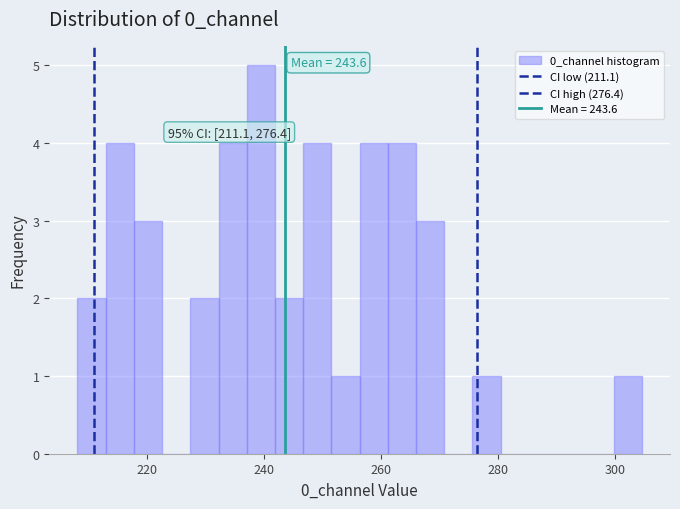

Read against the x-axis, roughly where is the centre of the tallest bar?

240